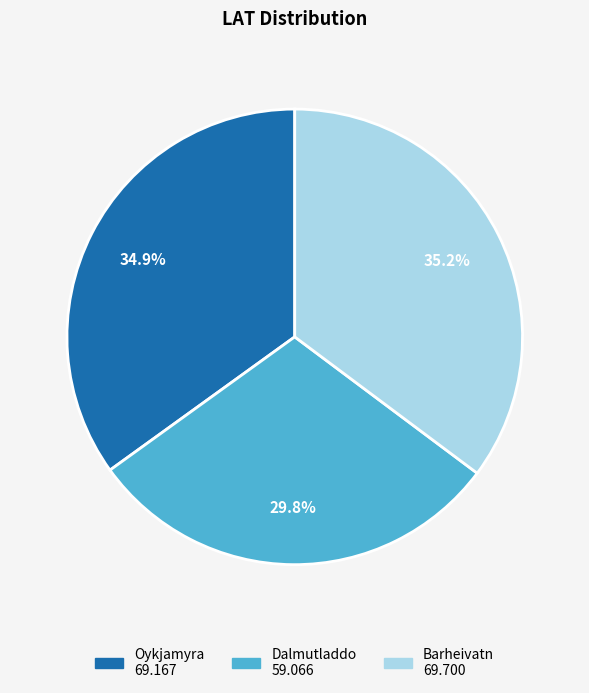

Count the number of slices in the pie.

3